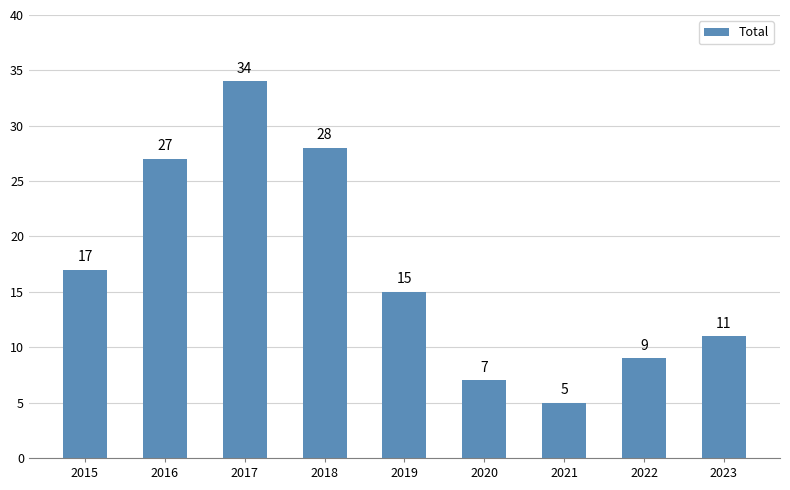

At which label is the value closest to 19?

2015